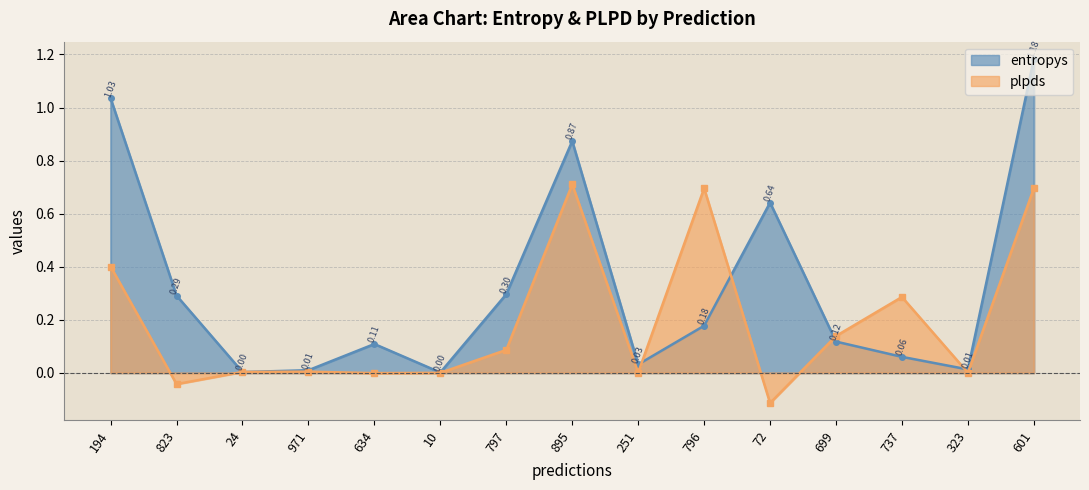

Reading left to right, what are all the values shown in this chart?

entropys: 1.0	0.3	0.0	0.0	0.1	0.0	0.3	0.9	0.0	0.2	0.6	0.1	0.1	0.0	1.2
plpds: 0.4	-0.0	0.0	0.0	-0.0	0.0	0.1	0.7	0.0	0.7	-0.1	0.1	0.3	0.0	0.7